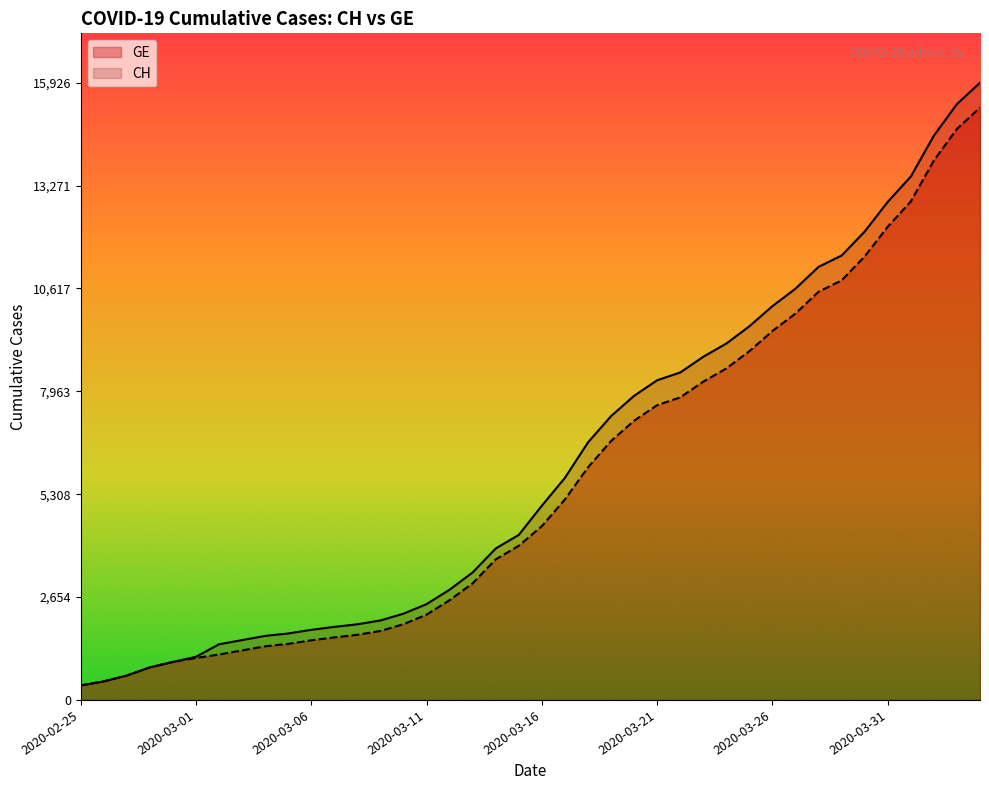

What is the minimum value shown in the chart?

375